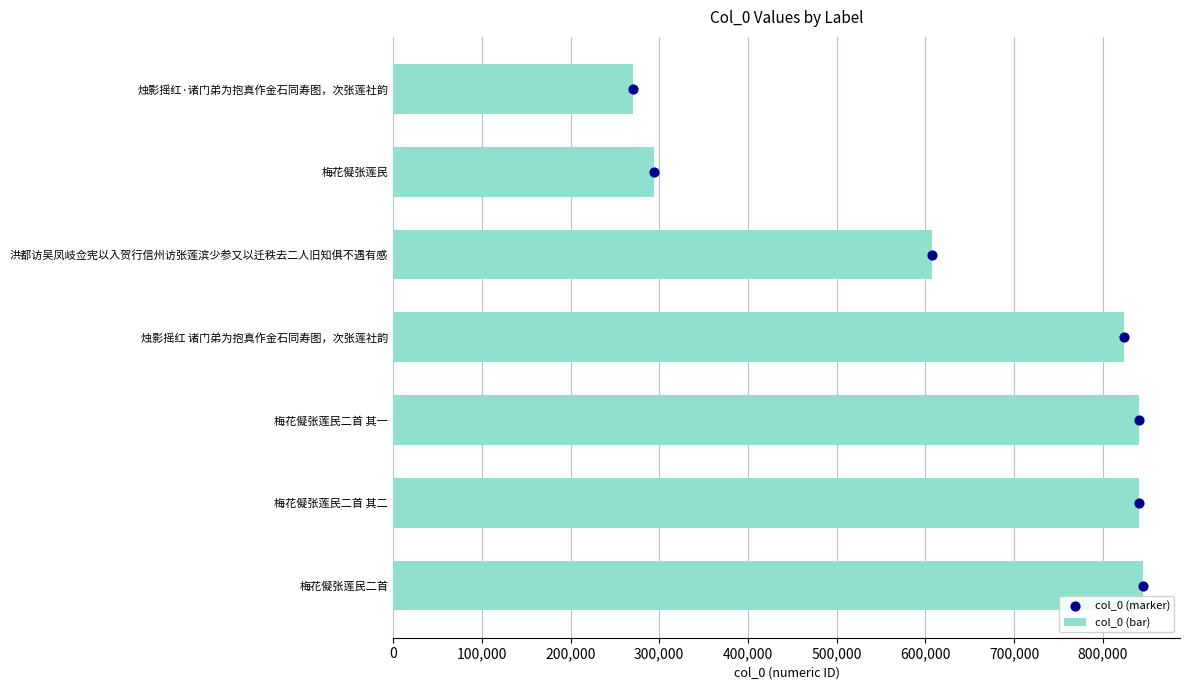

What is the average value of the col_0 (bar) series?

646116